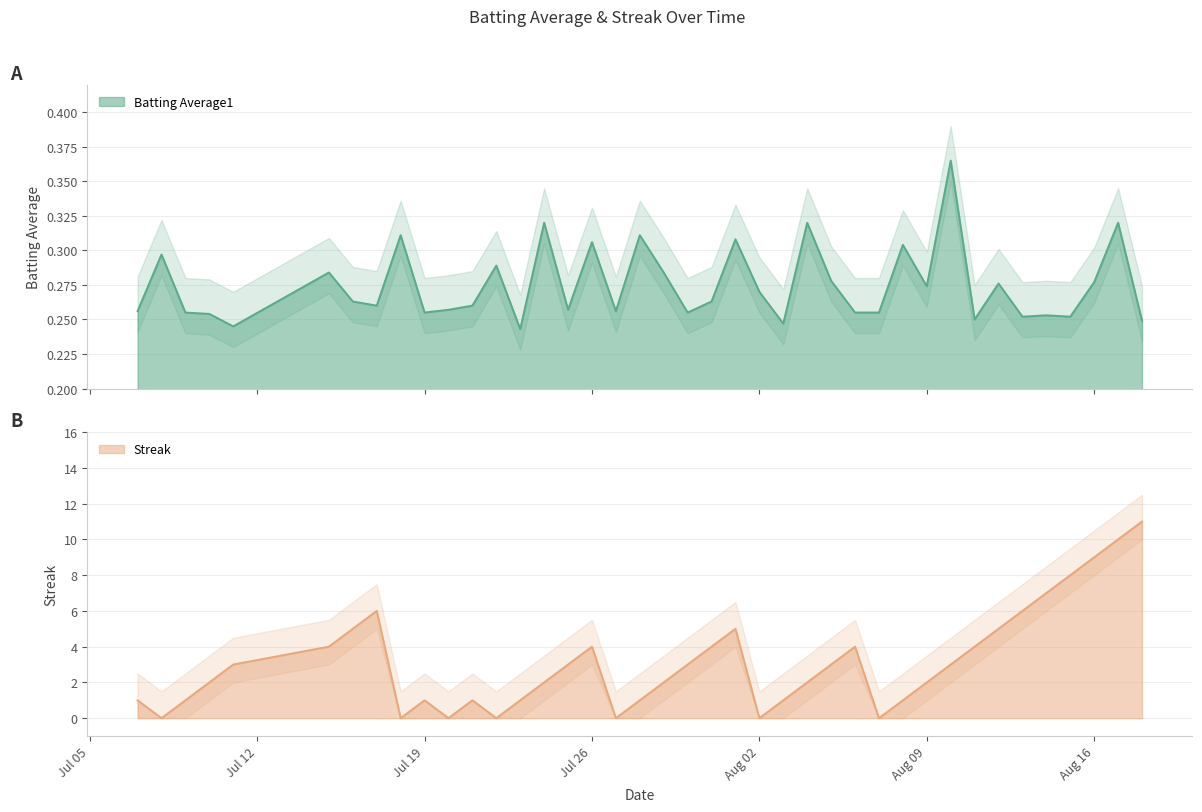

What is the sum of the Streak values at 2010-07-24 and 2010-07-09?

3.0